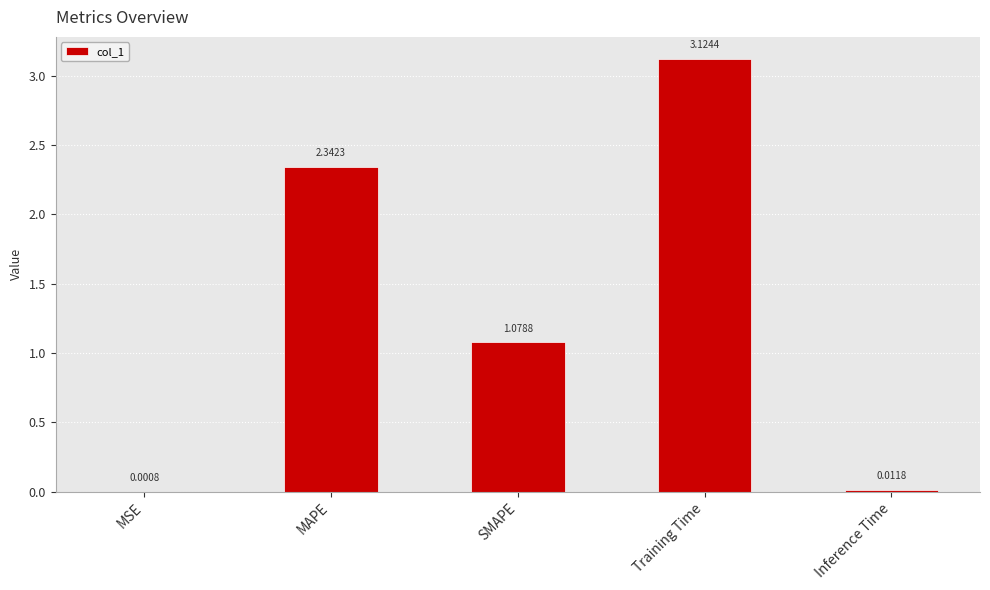

Count the number of values greater than 1.

3